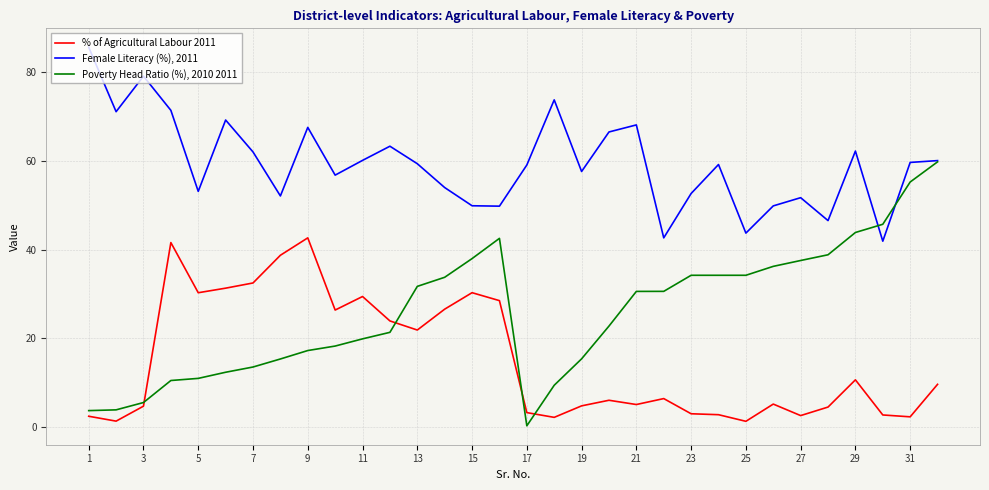

Which series has the largest total across all categories?

Female Literacy (%), 2011